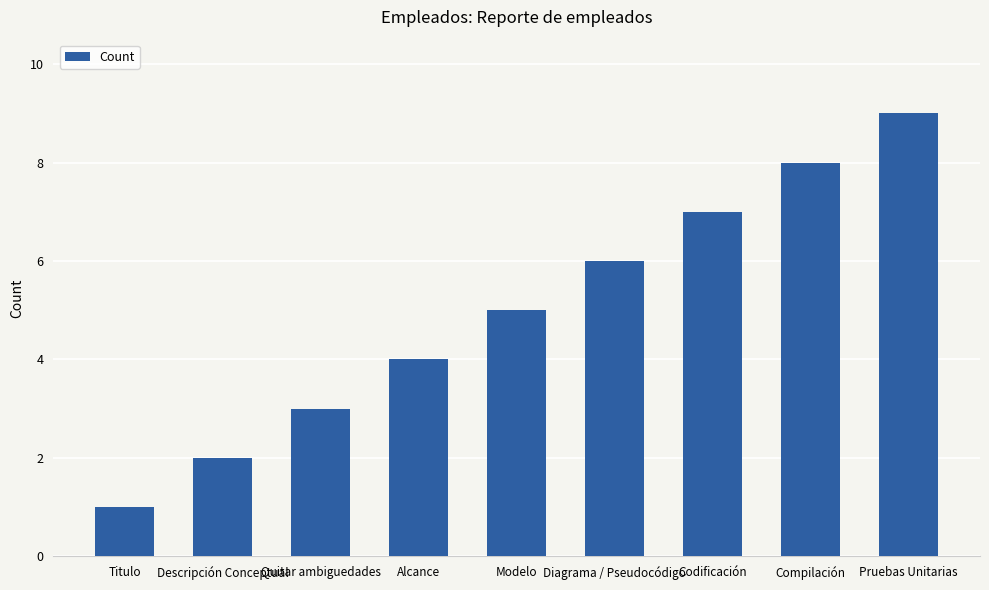

Approximately how many times larger is the value at Quitar ambiguedades compared to Descripción Conceptual?

1.5